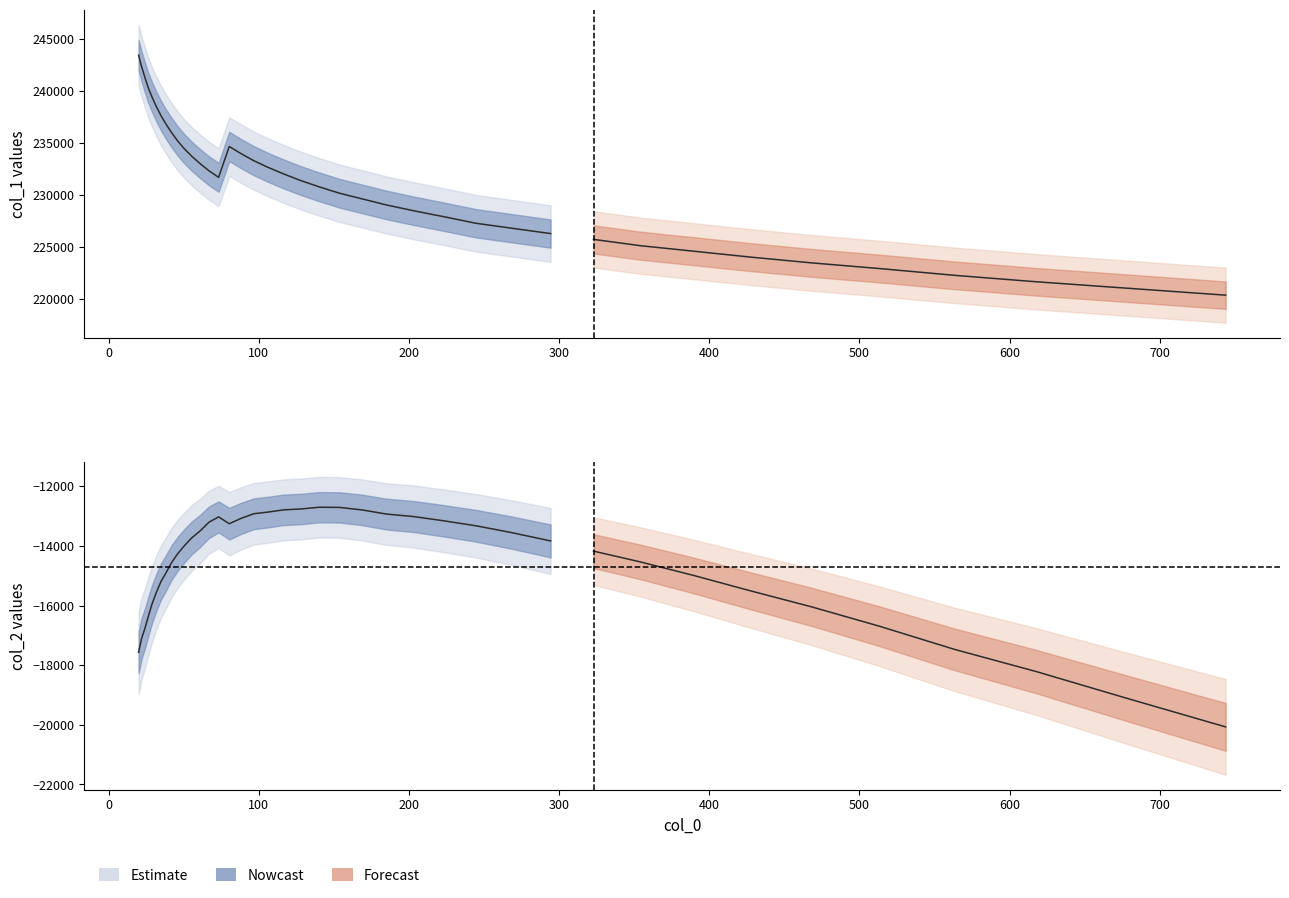

Reading left to right, transcribe all the data shown in this chart.

x: x=20.0	col_1=21.9	col_2=24.1	3=26.4	4=29.0	5=31.8	6=34.9	7=38.3	8=42.0	9=46.1	10=50.5	11=55.5	12=60.8	13=66.8	14=73.2	15=80.4	16=88.2	17=96.7	18=106.1	19=116.4	20=127.8	21=140.2	22=153.8	23=168.7	24=185.1	25=203.1	26=222.8	27=244.5	28=268.3	29=294.3	30=322.9	31=354.3	32=388.7	33=426.5	34=467.9	35=513.4	36=563.2	37=618.0	38=678.0	39=743.9
col_1: x=243399.3	col_1=242314.5	col_2=241315.3	3=240262.3	4=239363.0	5=238458.8	6=237594.8	7=236759.6	8=235948.9	9=235143.9	10=234388.8	11=233679.4	12=232987.8	13=232300.3	14=231661.5	15=234626.6	16=233942.6	17=233258.2	18=232622.0	19=231994.1	20=231362.9	21=230749.8	22=230132.7	23=229594.0	24=229003.2	25=228449.7	26=227889.5	27=227248.7	28=226775.4	29=226255.5	30=225696.7	31=225088.6	32=224576.1	33=224008.8	34=223441.2	35=222894.7	36=222243.1	37=221621.4	38=221008.0	39=220336.2
col_2: x=-17565.5	col_1=-17107.5	col_2=-16783.7	3=-16370.1	4=-15939.3	5=-15558.8	6=-15191.9	7=-14895.8	8=-14551.8	9=-14256.8	10=-13988.0	11=-13725.6	12=-13500.6	13=-13206.4	14=-13024.7	15=-13254.0	16=-13075.6	17=-12919.1	18=-12864.2	19=-12789.5	20=-12760.7	21=-12701.4	22=-12707.5	23=-12790.8	24=-12931.2	25=-13013.9	26=-13154.0	27=-13322.4	28=-13551.1	29=-13830.9	30=-14173.3	31=-14537.5	32=-14977.3	33=-15492.4	34=-16039.4	35=-16693.2	36=-17468.1	37=-18216.5	38=-19108.7	39=-20069.8